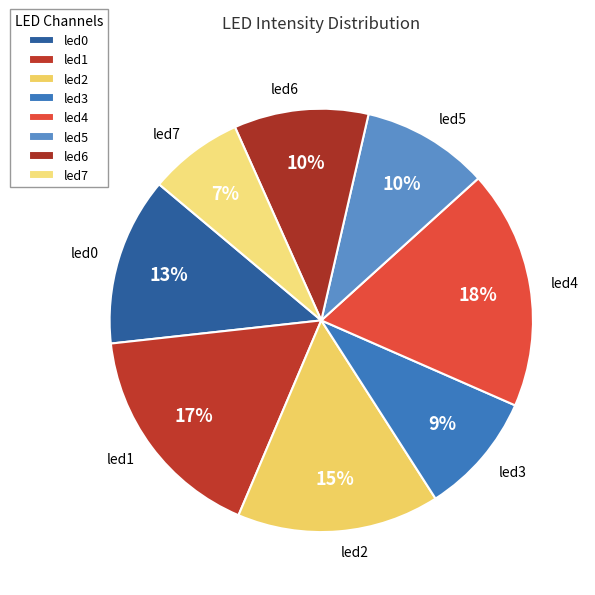

What percentage is the led6 slice, to the nearest percent?

10%